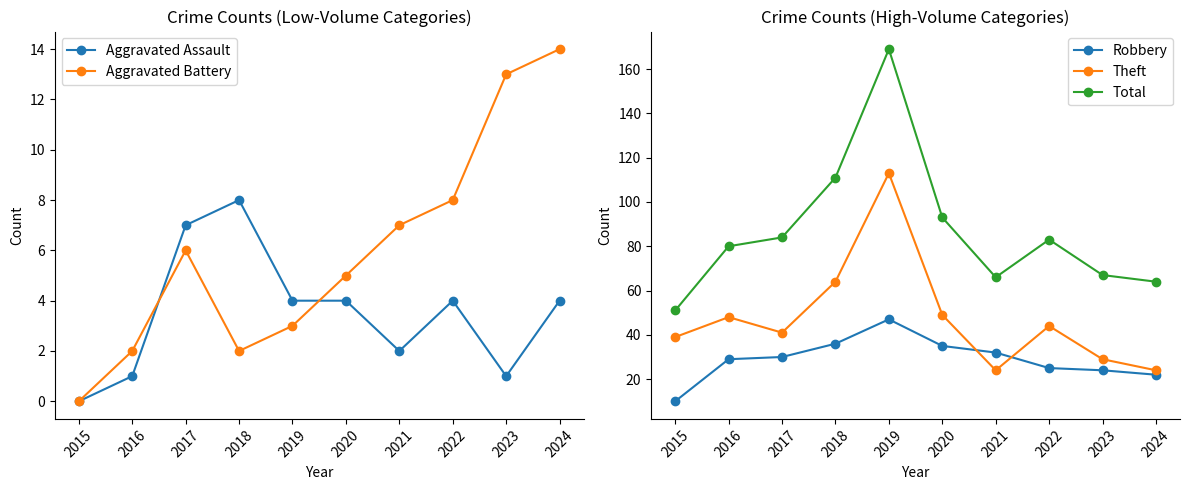

Which has a higher value, 2021 or 2019?

2019